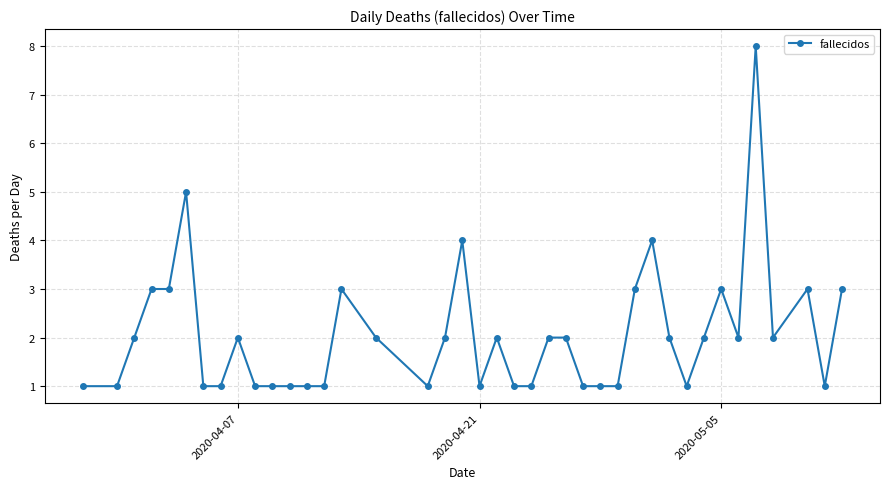

What is the sum of all values?

82